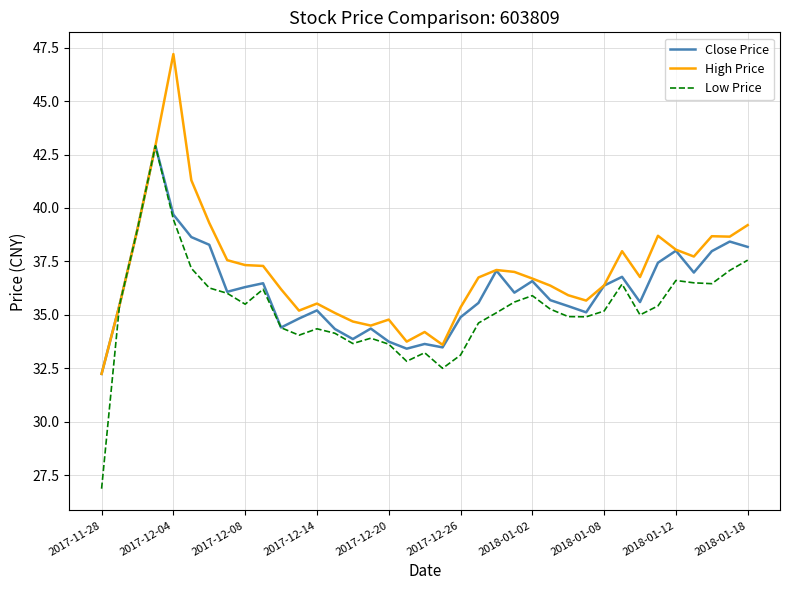

Which series has the largest range (max minus min)?

Low Price